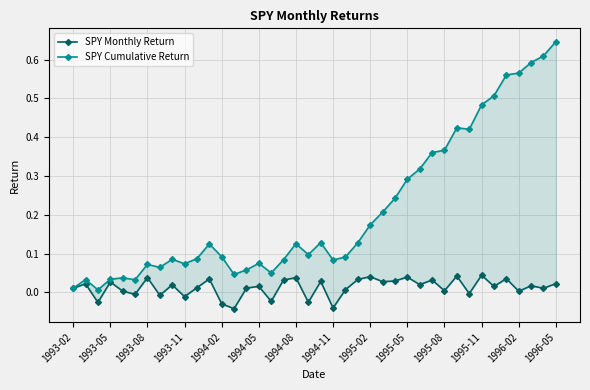

Which series has the largest total across all categories?

SPY Cumulative Return